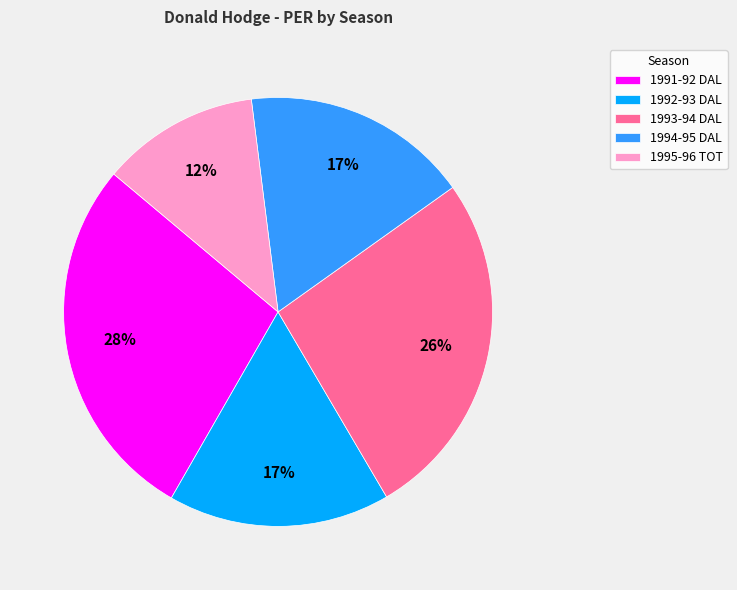

Is it true that 1993-94 DAL is 26% of the pie?

True